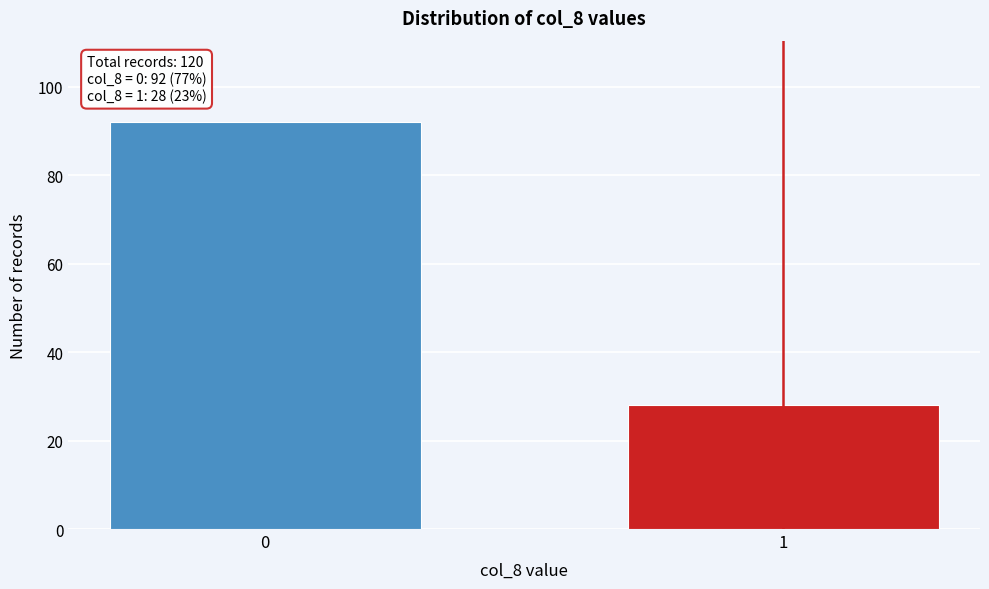

Reading left to right, transcribe all the data shown in this chart.

92	28